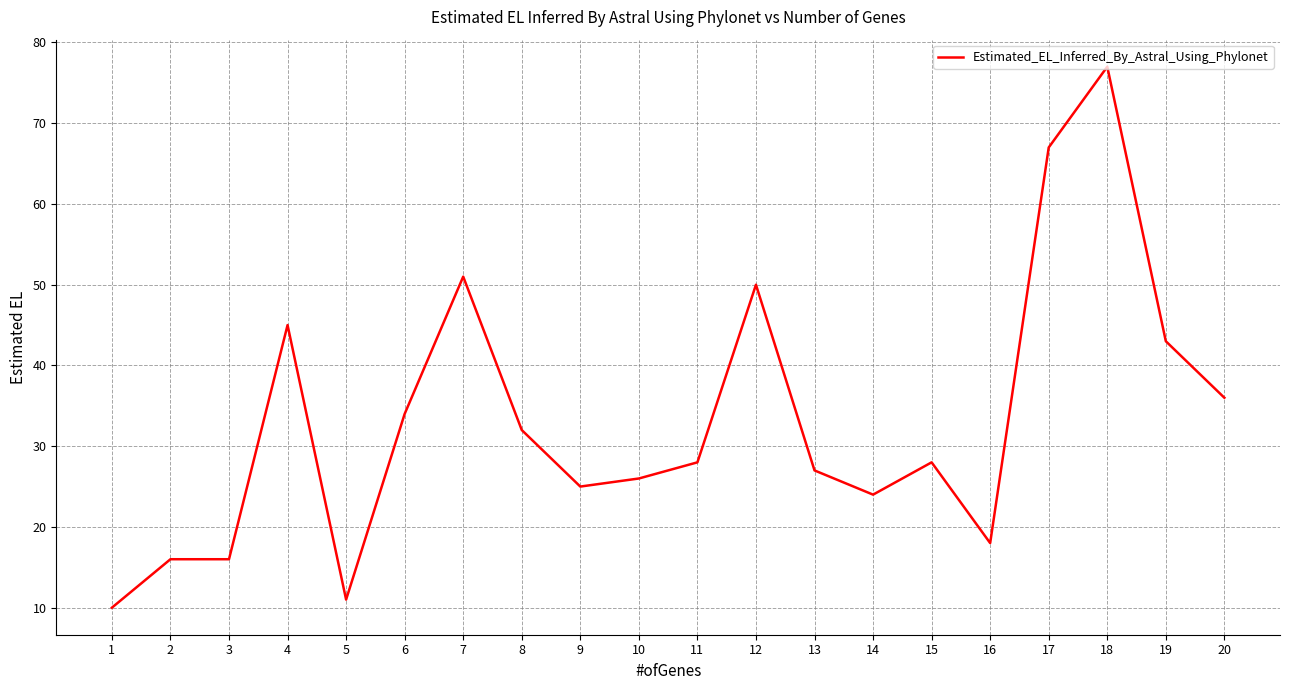

The value at 7 is 51. True or false?

True